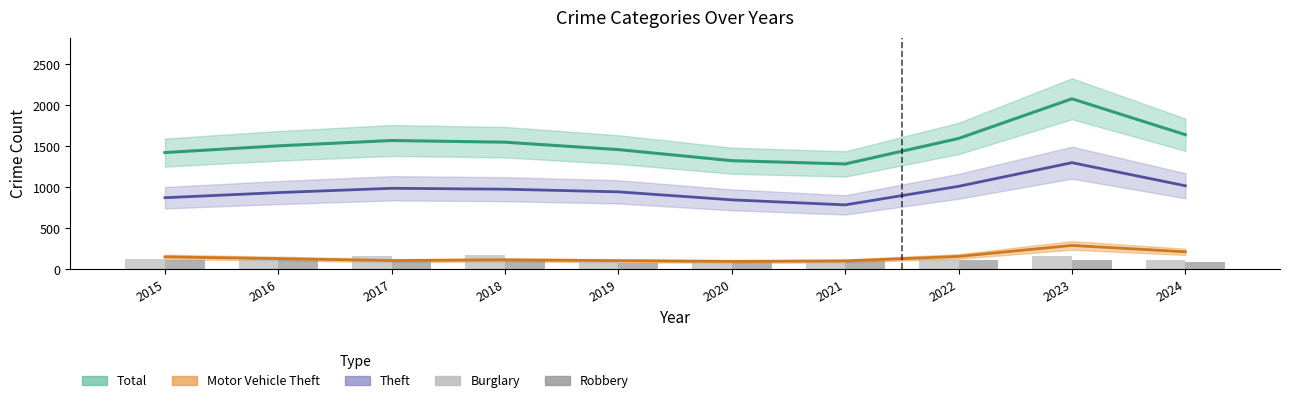

How many values in the Burglary series exceed 132?

4